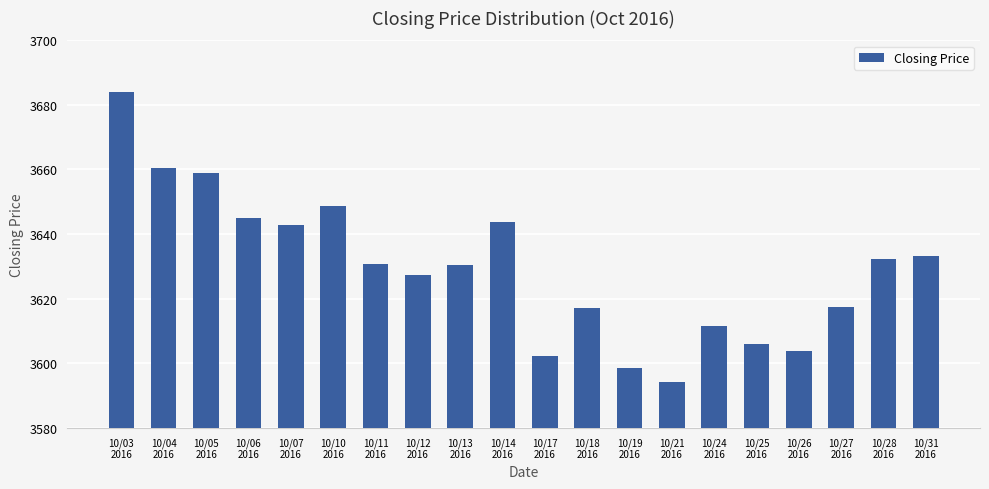

What position from the left is 10/12
2016?

8